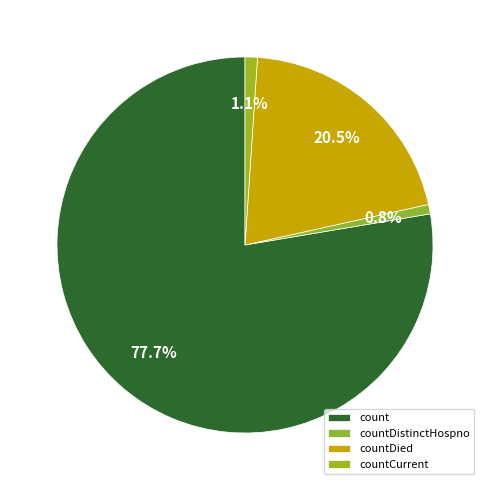

To the nearest percent, what is the difference between the largest and smallest slice percentages?

77%